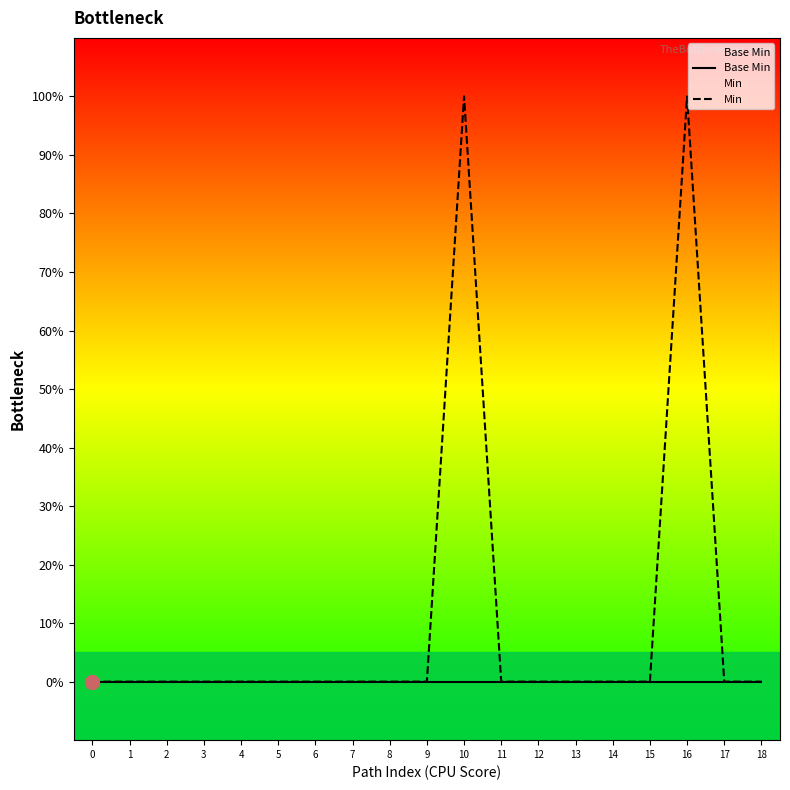

Does the chart have visible grid lines?

No